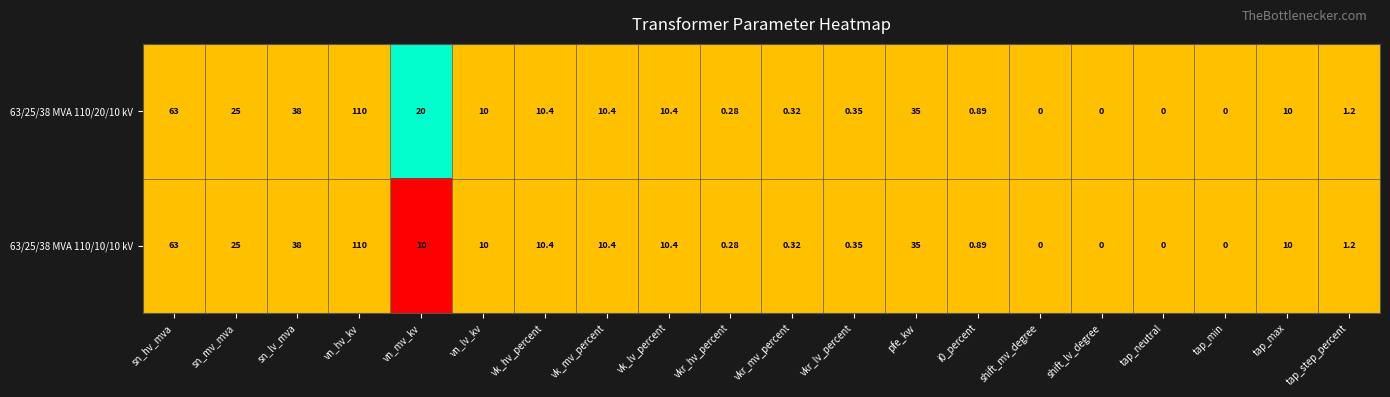

At which category does the chart reach its peak across all series?

vn_hv_kv